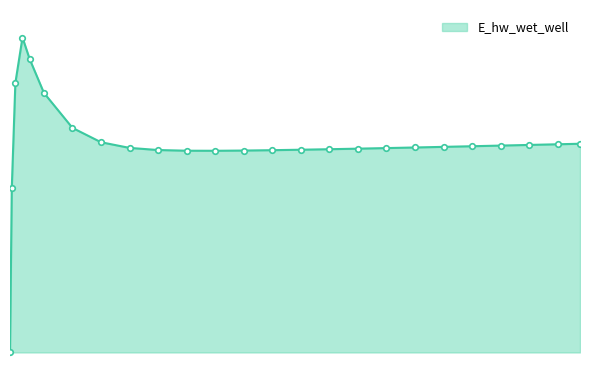

What is the smallest value displayed?

129163.8